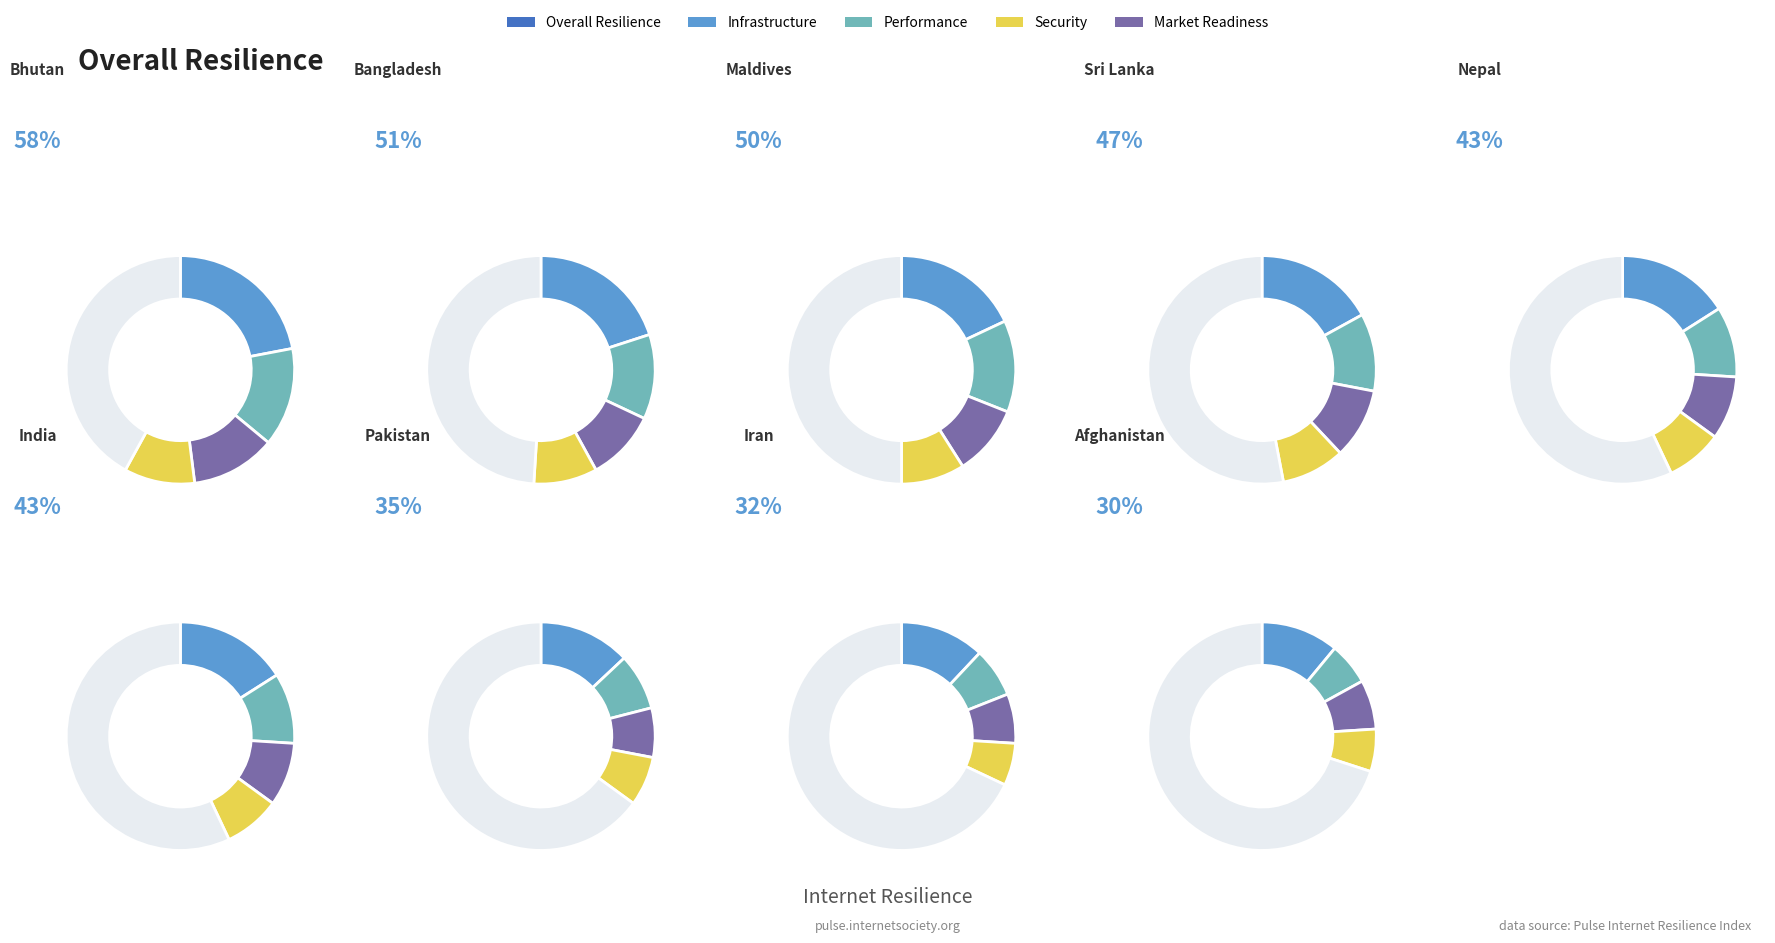

The 8 slice represents 1% of the pie. True or false?

False